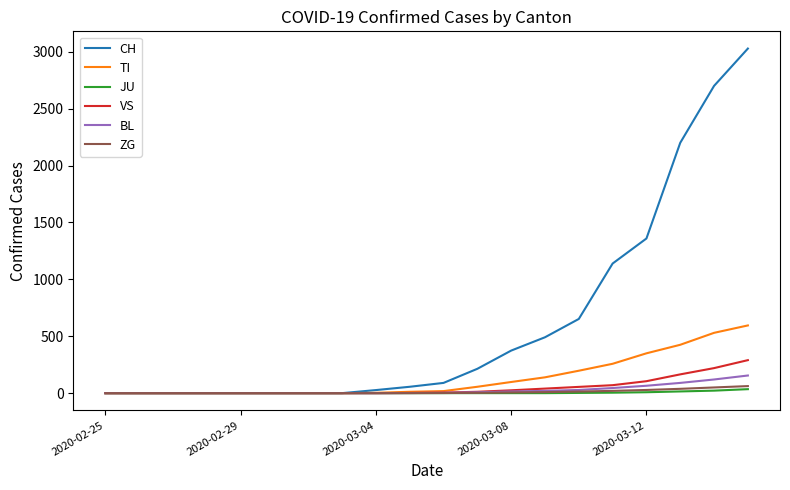

What is the maximum value shown in the chart?

3028